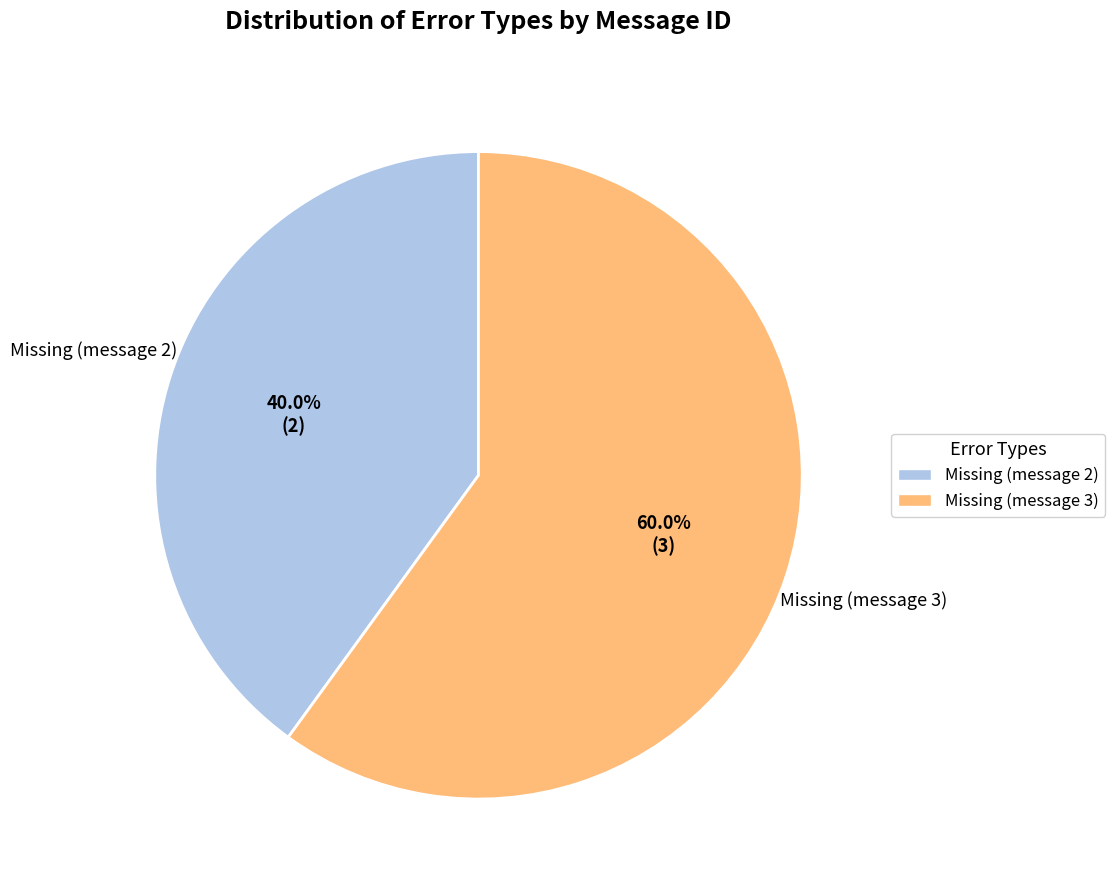

Which slice represents more than half of the pie?

Missing (message 3)